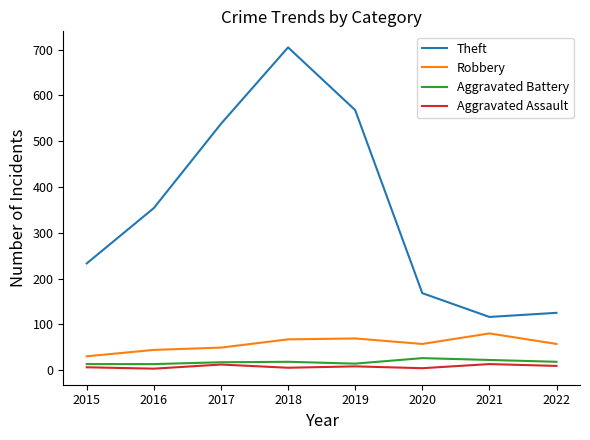

True or false: Aggravated Battery and Theft intersect in this chart.

False